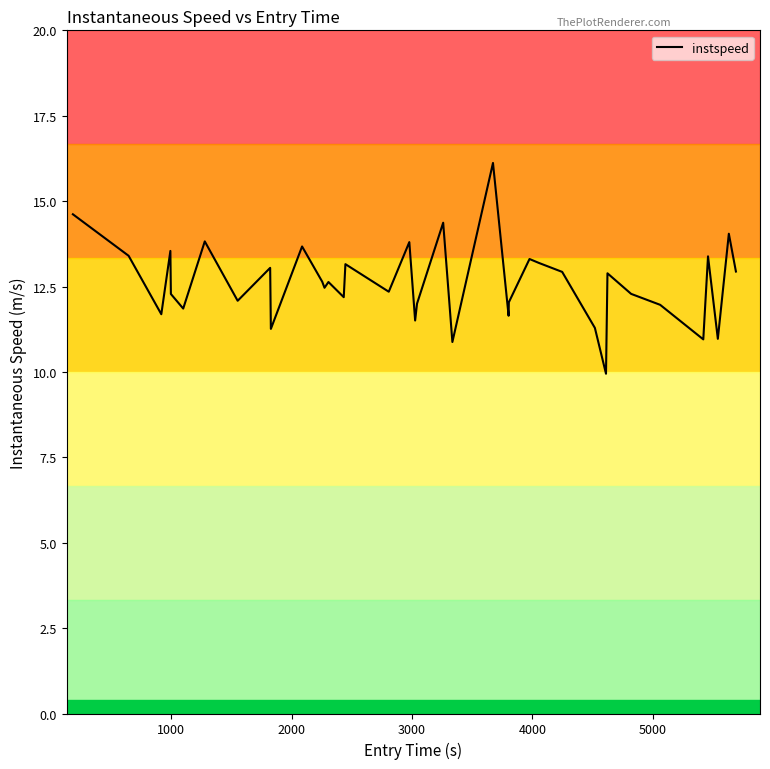

What is the minimum value shown in the chart?

9.9